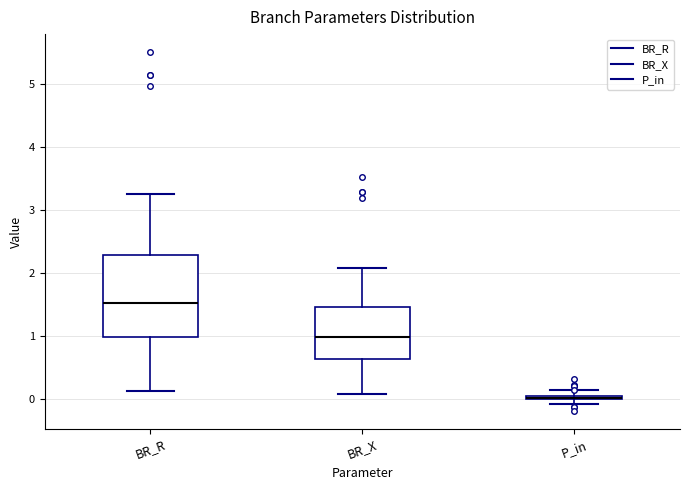

Comparing the boxes themselves (not the whiskers), which one is the tallest?

BR_R